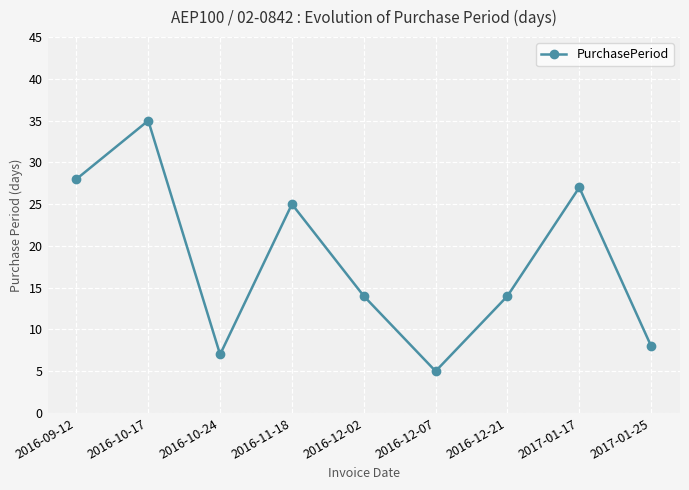

What is the label of the 7th point from the right?

2016-10-24